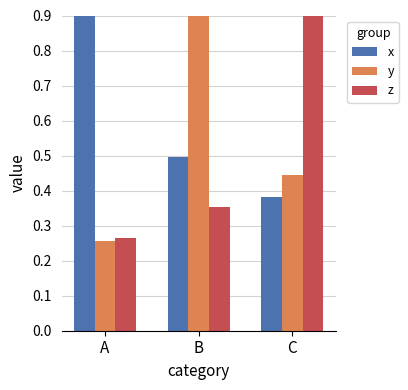

True or false: z has a value of 1.8 at C.

True